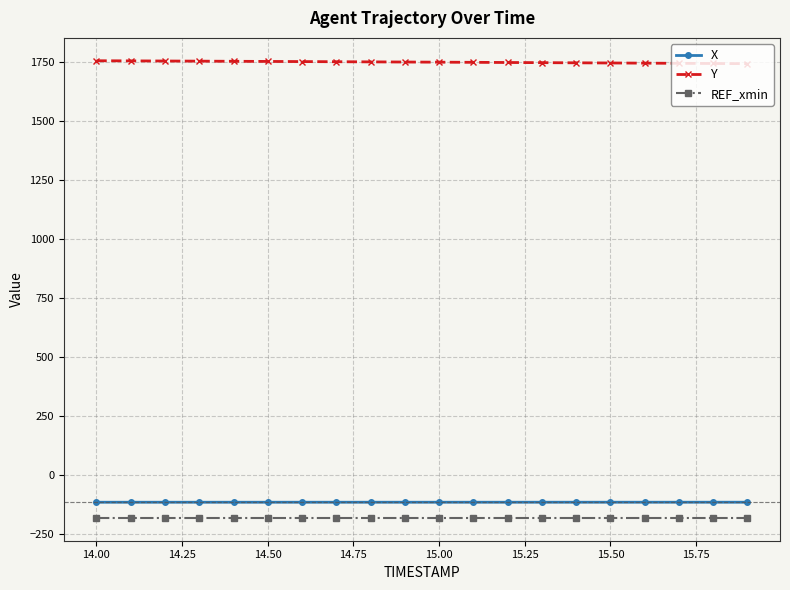

True or false: X and REF_xmin cross at least once.

False